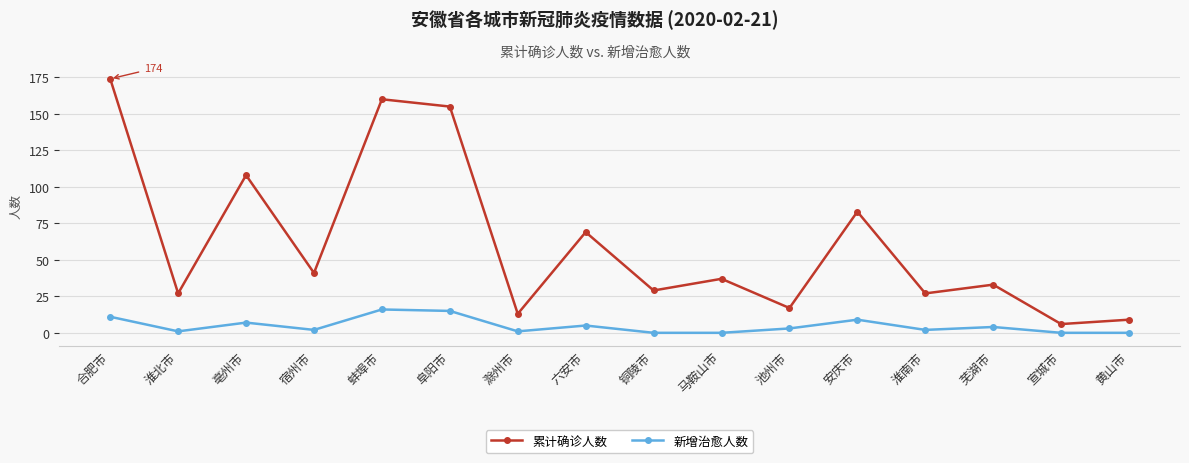

Does the chart display data point markers on the line(s)?

Yes